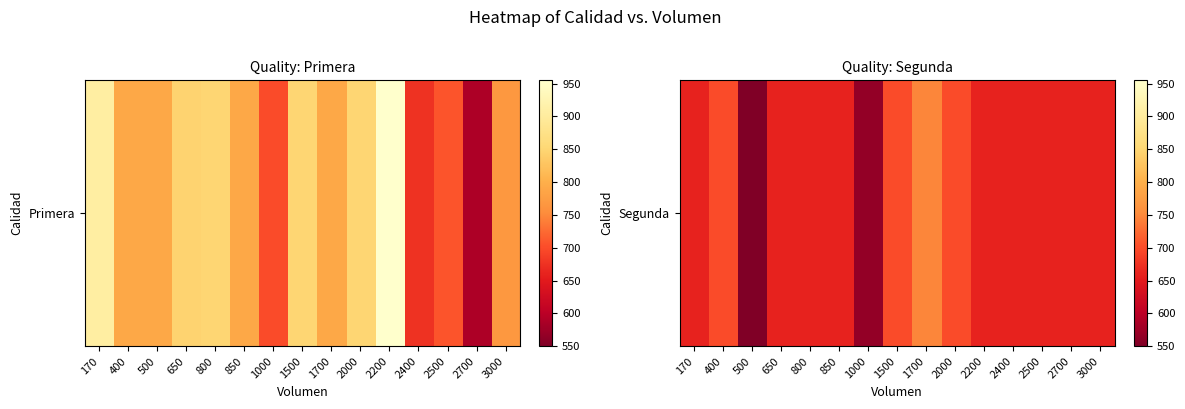

What is the average value?

660.7